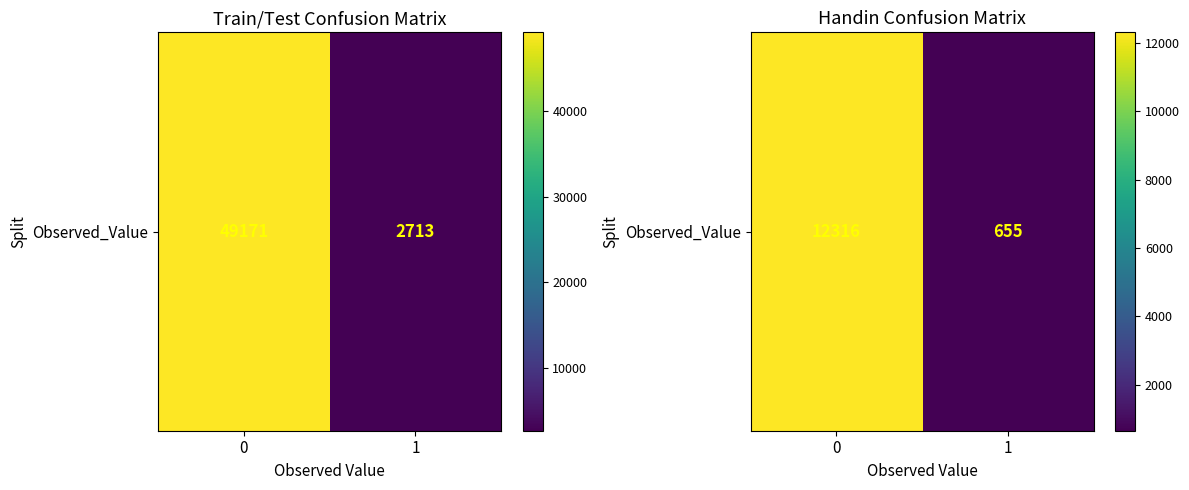

The chart shows a value of 2758 at 0. True or false?

False